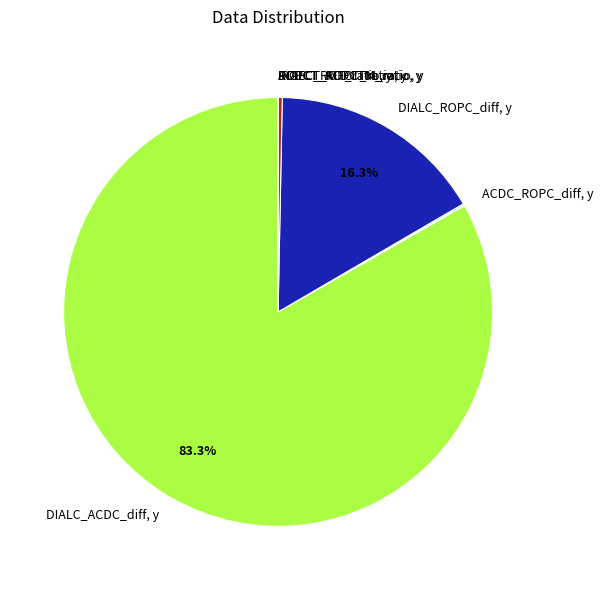

Which slice represents more than half of the pie?

DIALC_ACDC_diff, y